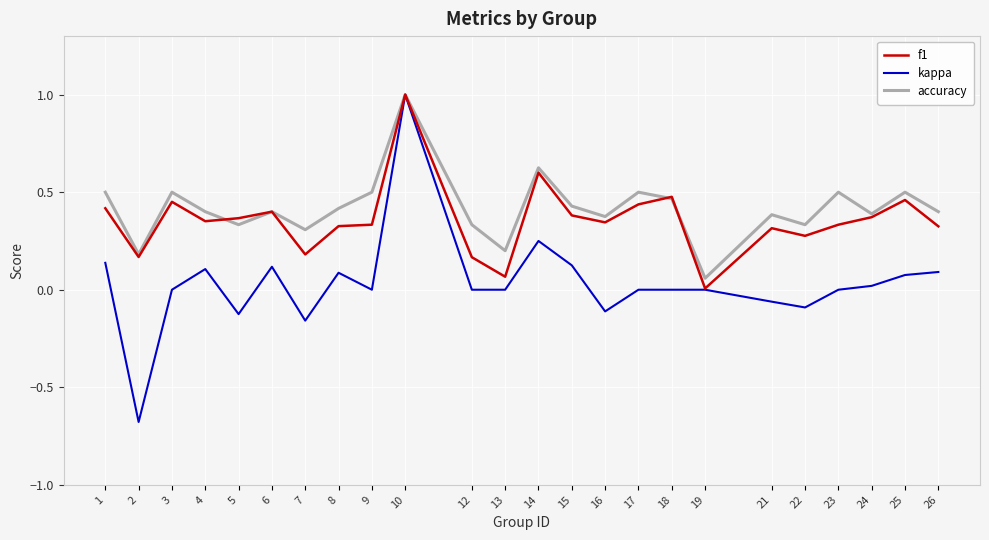

Rank the series by their average value, from lowest to highest.

kappa, f1, accuracy